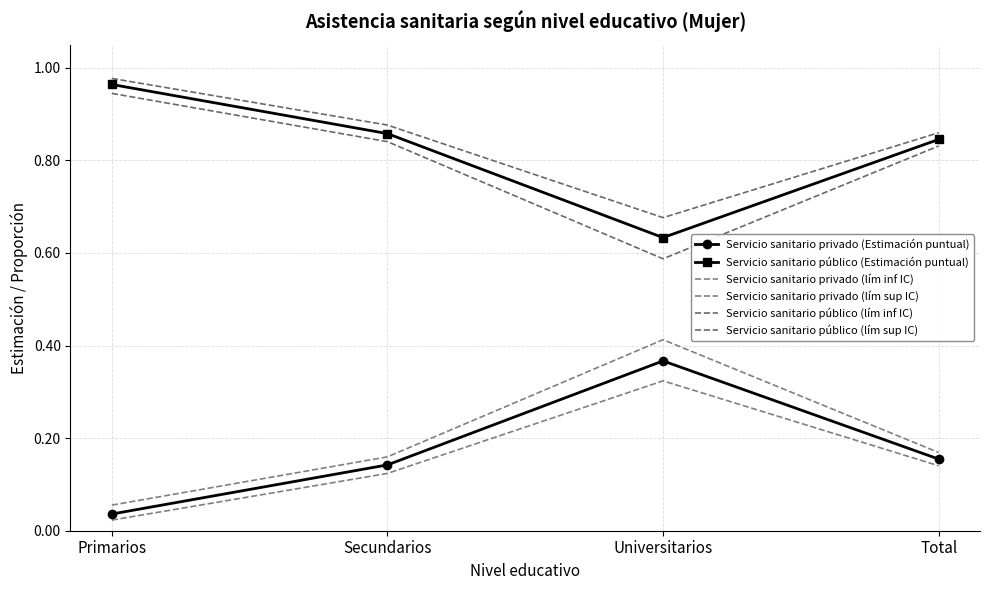

What is the difference between the Servicio sanitario privado (Estimación puntual) values at Universitarios and Secundarios?

0.2